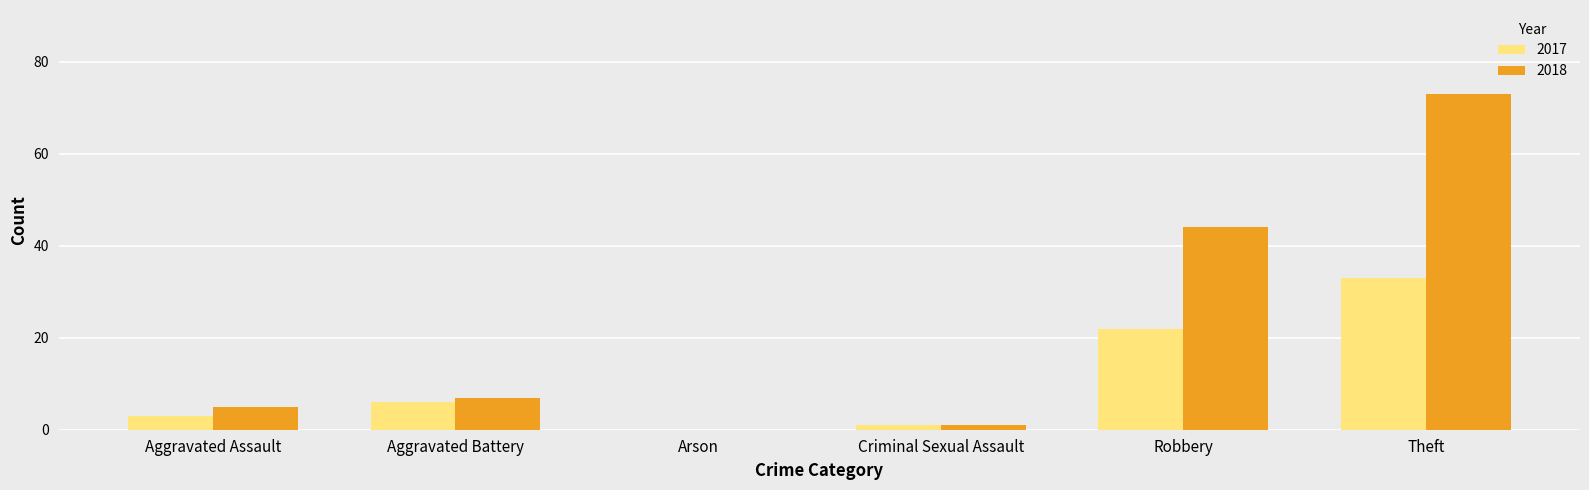

What is the sum of the 2017 values at Aggravated Assault and Robbery?

25